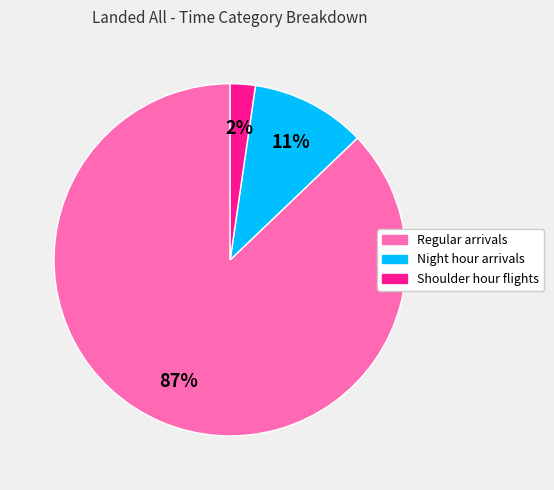

To the nearest percent, what is the difference between the largest and smallest slice percentages?

85%